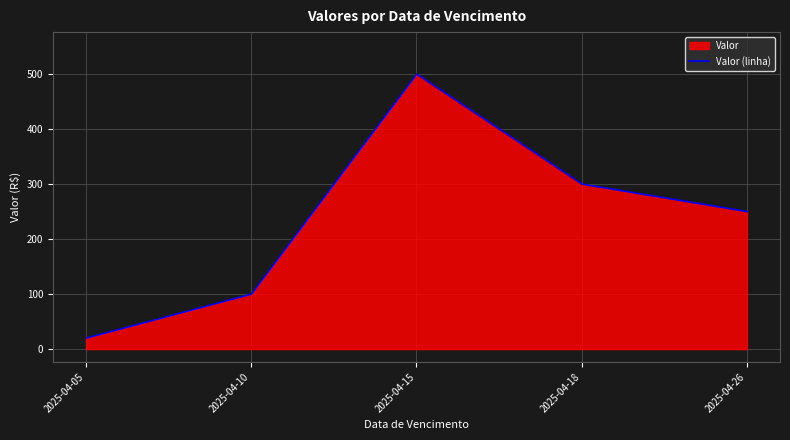

List the labels in order of value, smallest first.

2025-04-05, 2025-04-10, 2025-04-26, 2025-04-18, 2025-04-15